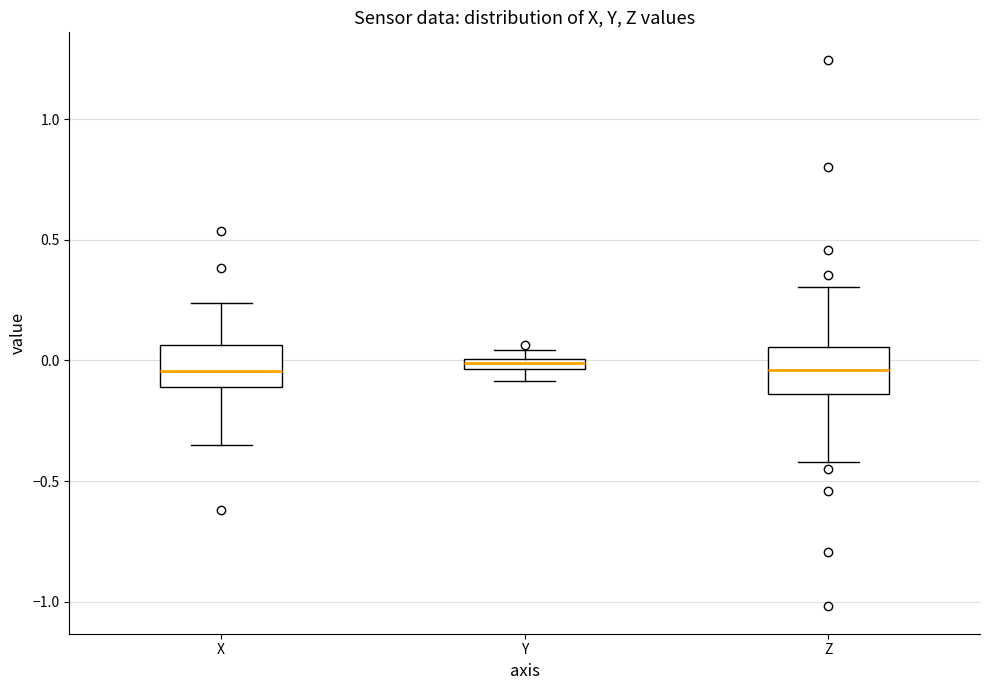

Where does the median line of the box for X sit on the y-axis? The values are not printed on the chart, so give them approximately, as read against the axis.

-0.05